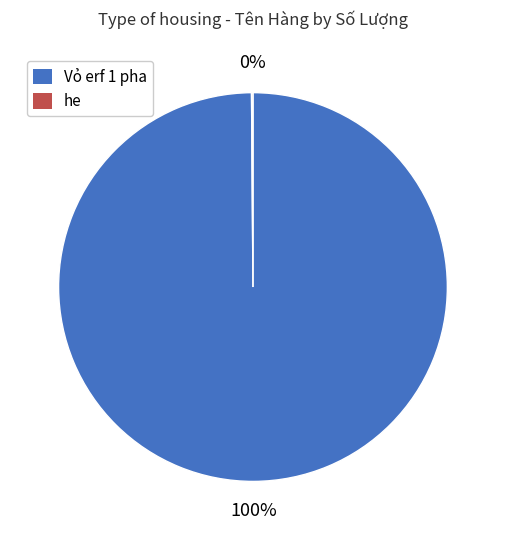

What is the largest slice in the pie chart?

Vỏ erf 1 pha